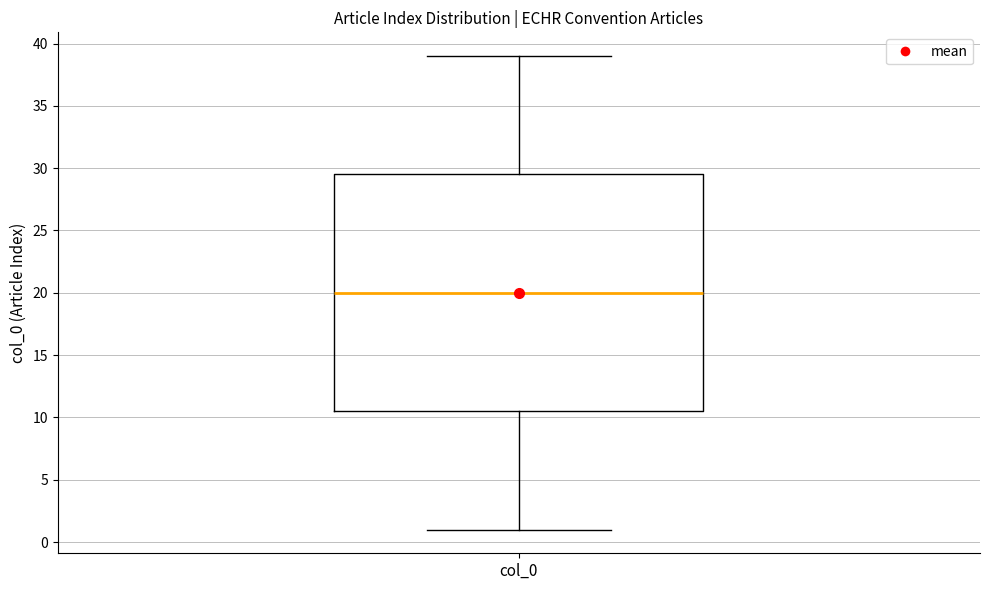

Transcribe this box plot: give where the median line is, the range the box spans, and where the two whiskers end, as read against the y-axis. The values are not printed on the chart, so give them approximately, as read against the axis.

median 20.0, box 10.5 to 29.5, whiskers 1.0 to 39.0